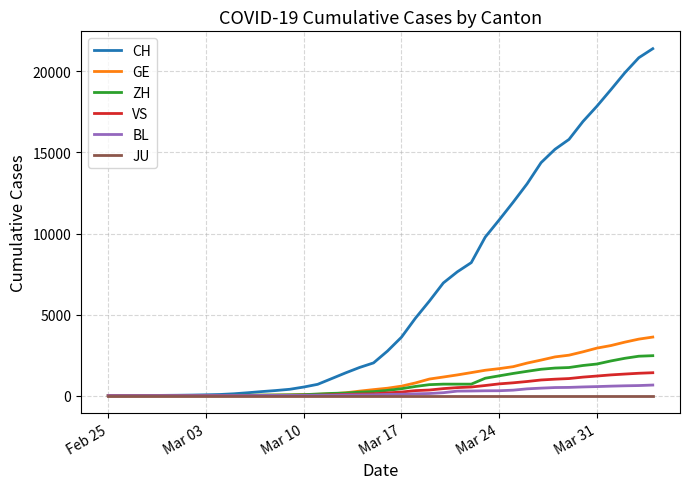

What is the greatest value displayed?

21398